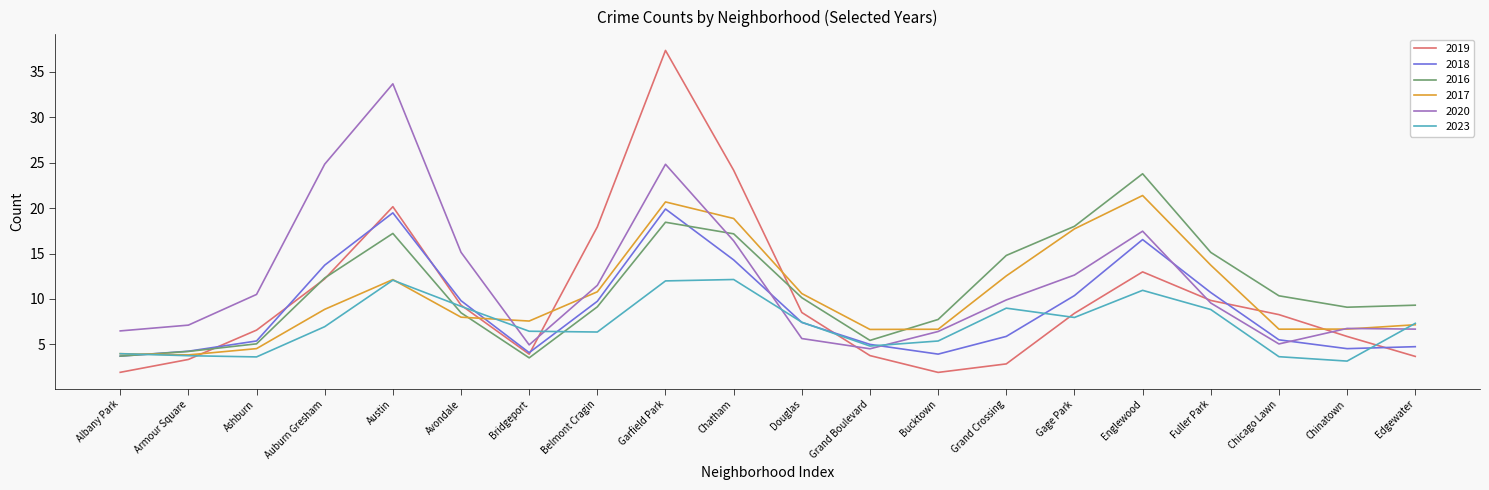

Where is the first local maximum for 2016?

Austin